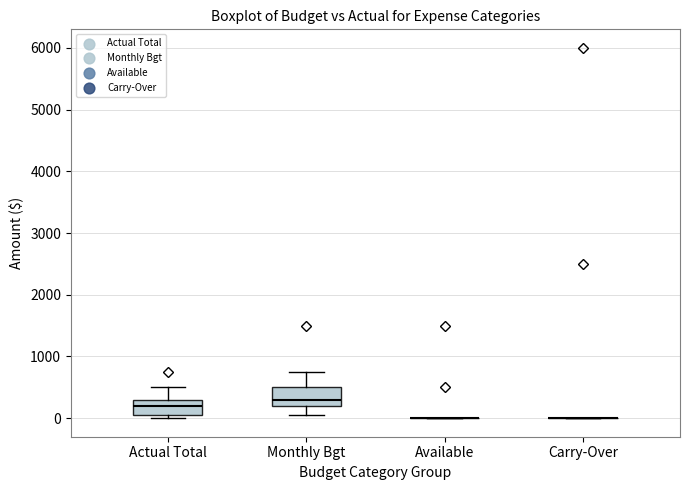

Reading left to right, transcribe this box plot: for each box, give where its median line is, the range the box spans, and where its two whiskers end, as read against the y-axis. The values are not printed on the chart, so give them approximately, as read against the axis.

Actual Total: median 200, box 100 to 300, whiskers 0 to 500
Monthly Bgt: median 300, box 200 to 500, whiskers 100 to 800
Available: box collapsed to a line at 0, whiskers 0 to 0
Carry-Over: box collapsed to a line at 0, whiskers 0 to 0